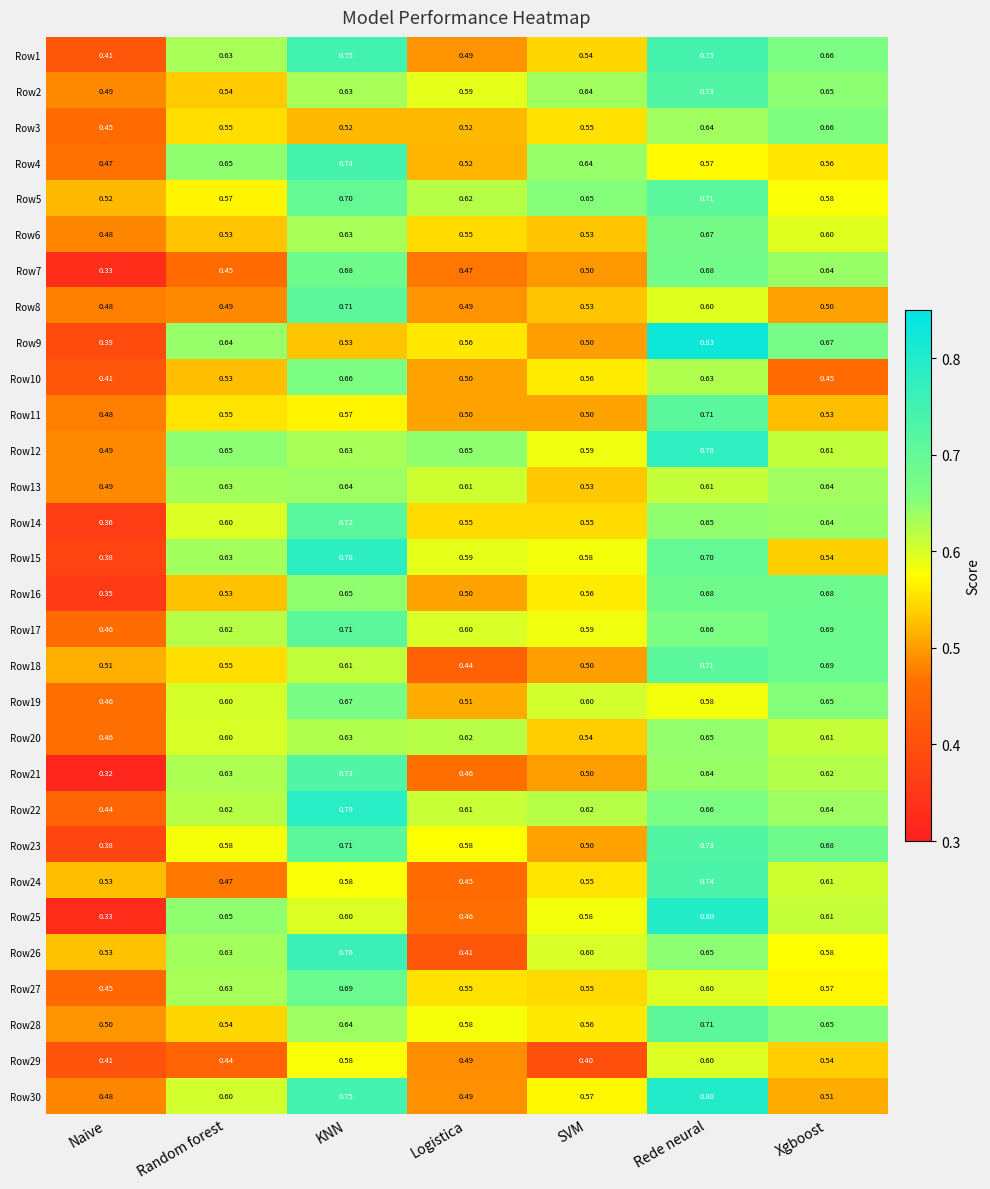

At which category is the sum across all series the highest?

Rede neural